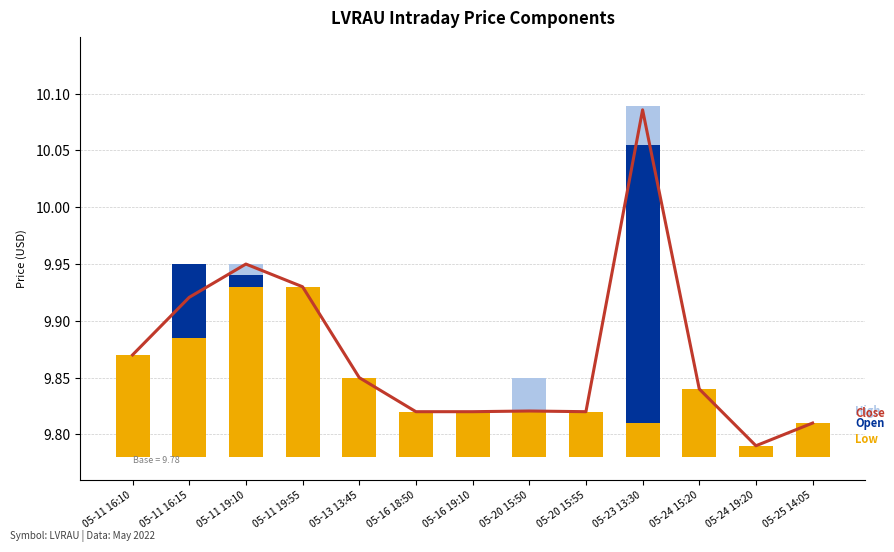

Where is Close nearest to the value 9?

05-24 19:20